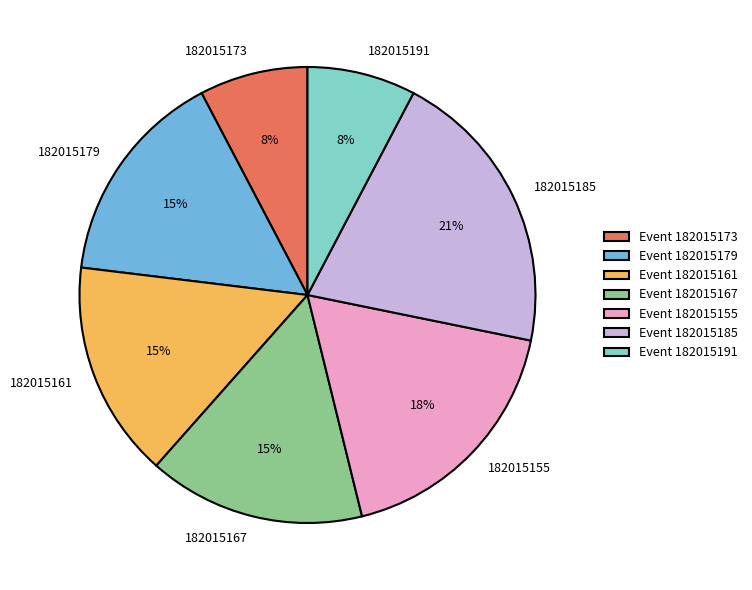

Which slice is the largest?

182015185